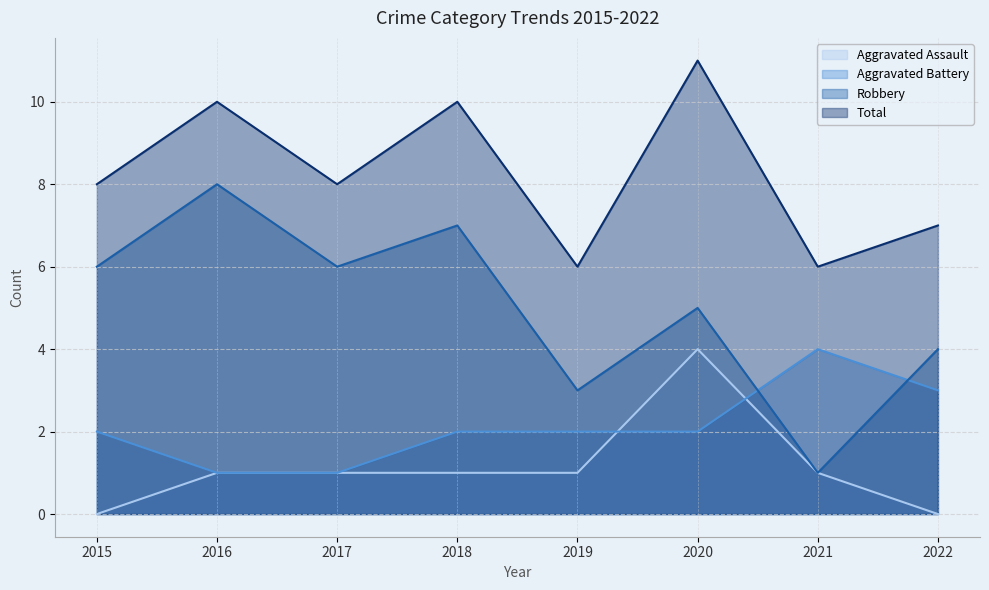

Reading left to right, extract all data points from this chart.

Aggravated Assault: 2015=0	2016=1	2017=1	2018=1	2019=1	2020=4	2021=1	2022=0
Aggravated Battery: 2015=2	2016=1	2017=1	2018=2	2019=2	2020=2	2021=4	2022=3
Robbery: 2015=6	2016=8	2017=6	2018=7	2019=3	2020=5	2021=1	2022=4
Total: 2015=8	2016=10	2017=8	2018=10	2019=6	2020=11	2021=6	2022=7